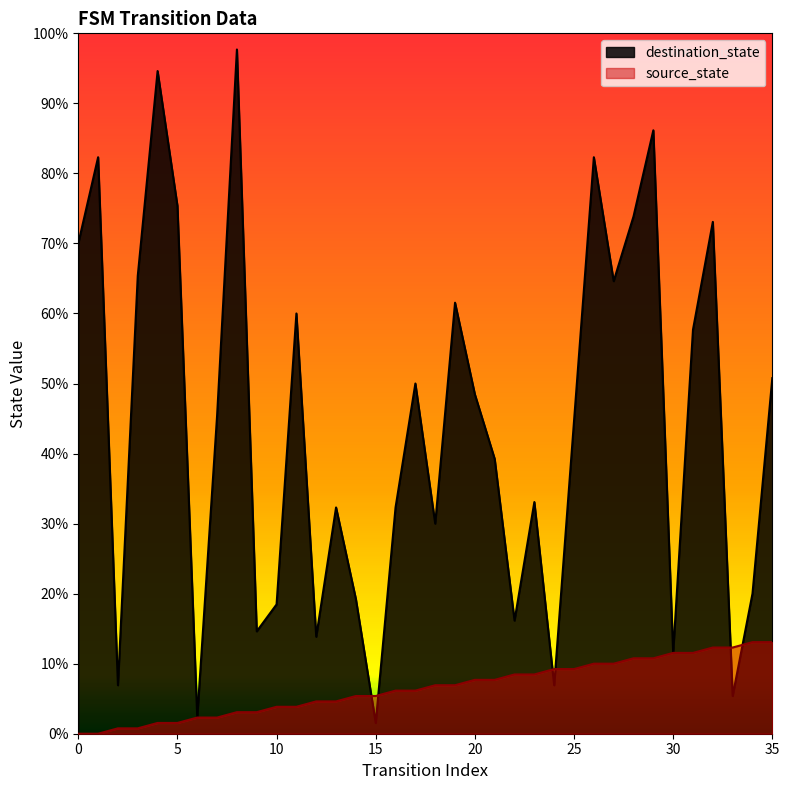

Reading left to right, transcribe all the data shown in this chart.

source_state: 0	0	1	1	2	2	3	3	4	4	5	5	6	6	7	7	8	8	9	9	10	10	11	11	12	12	13	13	14	14	15	15	16	16	17	17
destination_state: 91	107	9	85	123	98	3	59	127	19	24	78	18	42	25	2	42	65	39	80	63	51	21	43	9	58	107	84	96	112	15	75	95	7	26	66